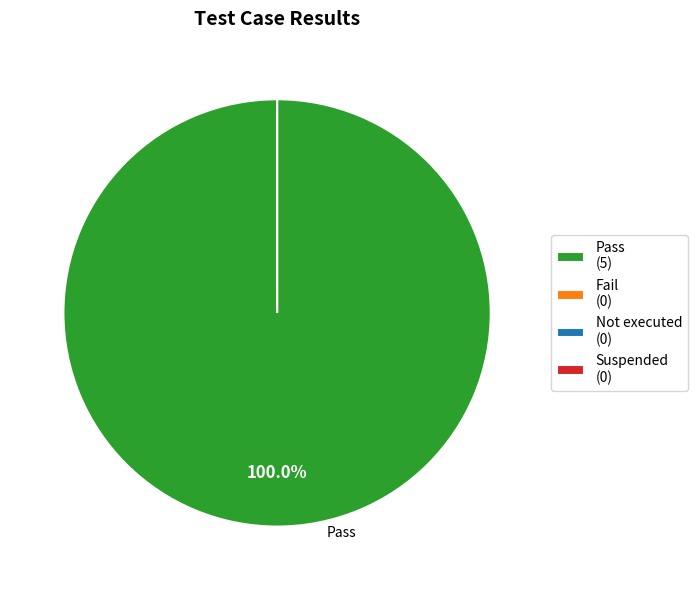

Which category has the smallest portion of the pie?

Fail